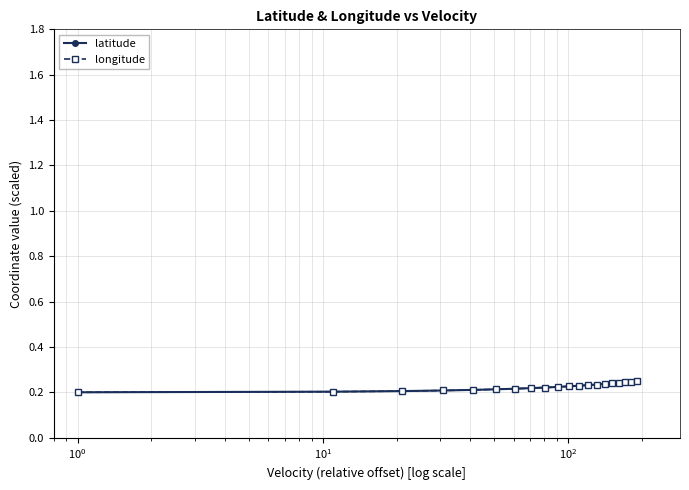

Does the chart have visible grid lines?

Yes